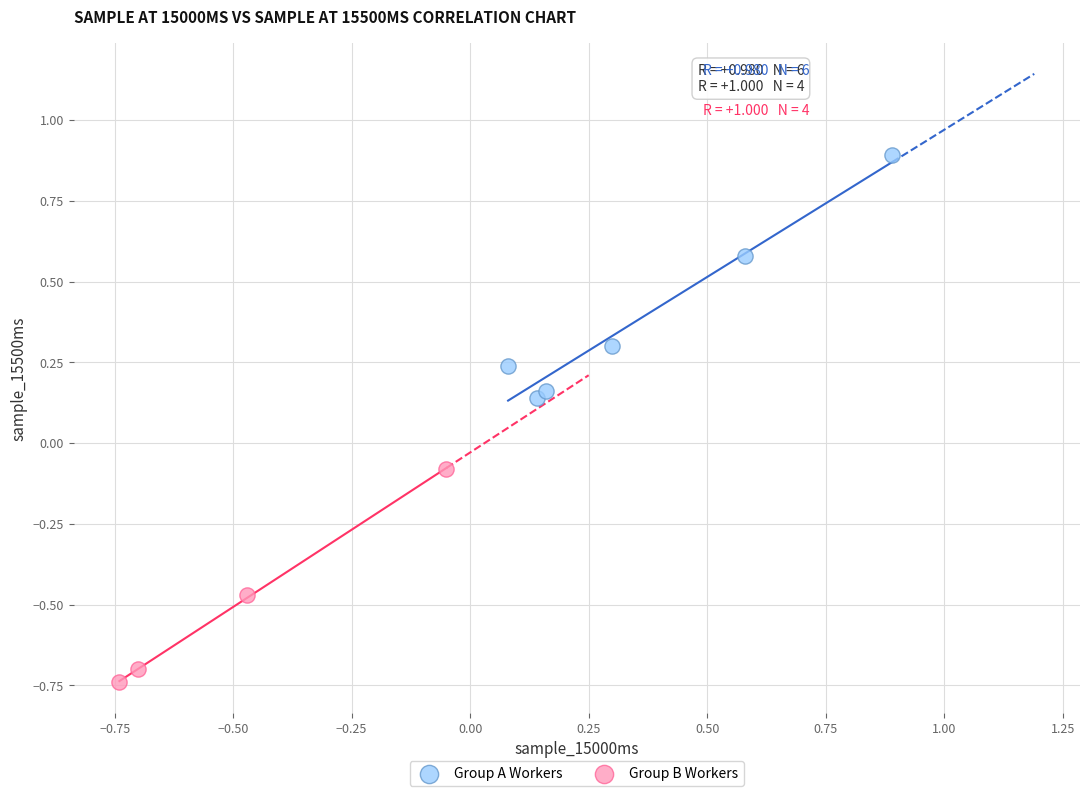

What are all the series names shown in the legend?

Group A Workers, Group B Workers